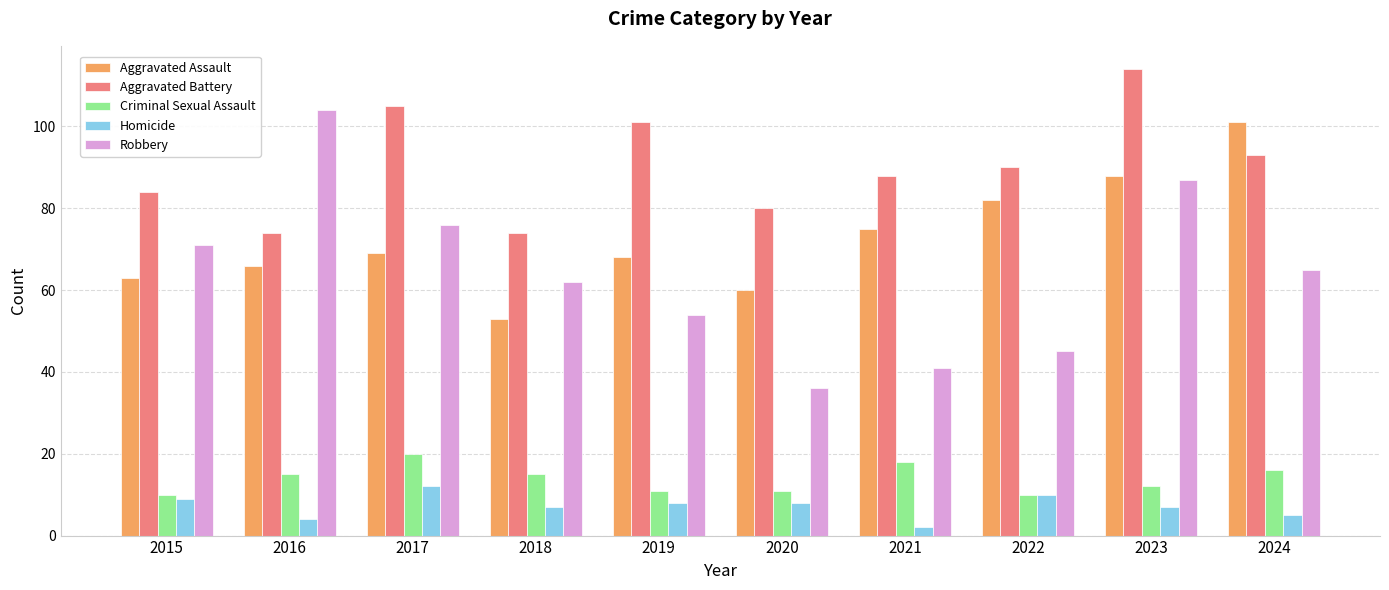

How many categories are shown in the chart?

10